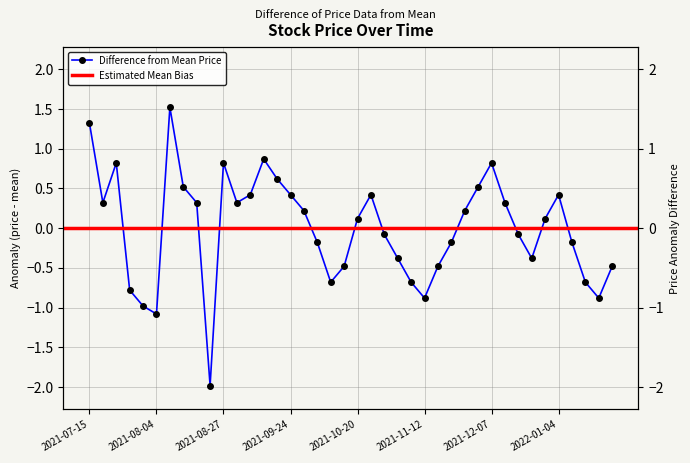

How many points are higher than both their immediate neighbors (excluding endpoints)?

7